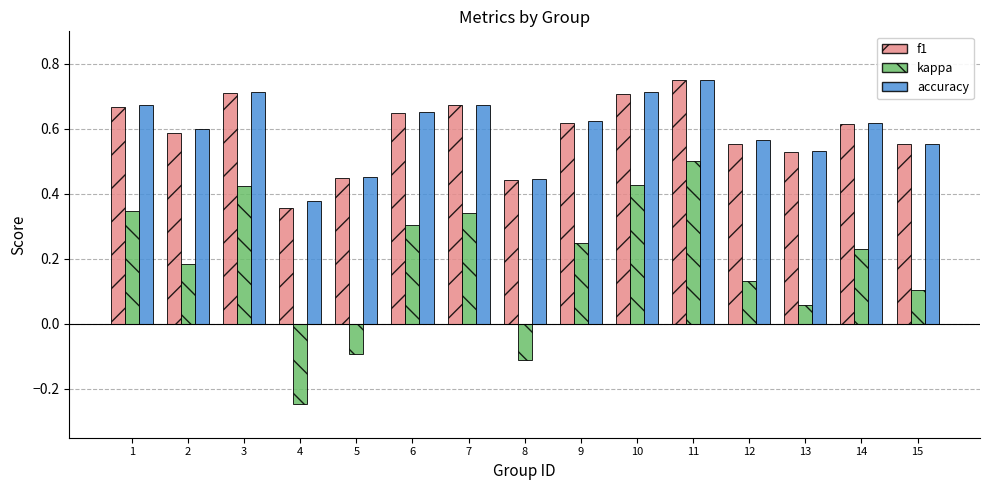

At which label does f1 reach its peak?

11